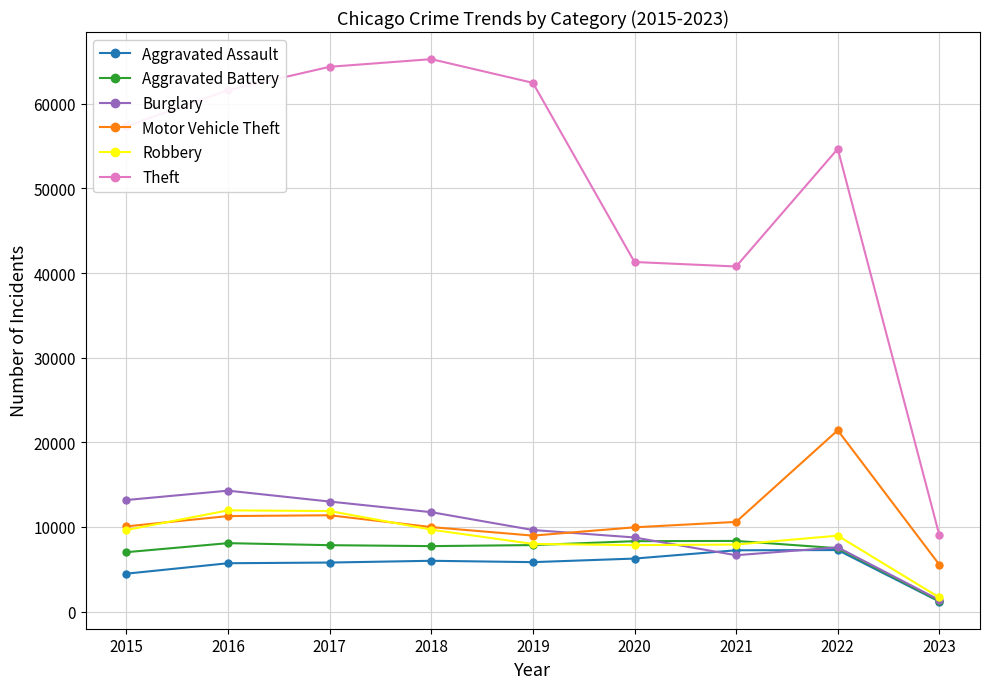

What is the sum of all Robbery values?

77558